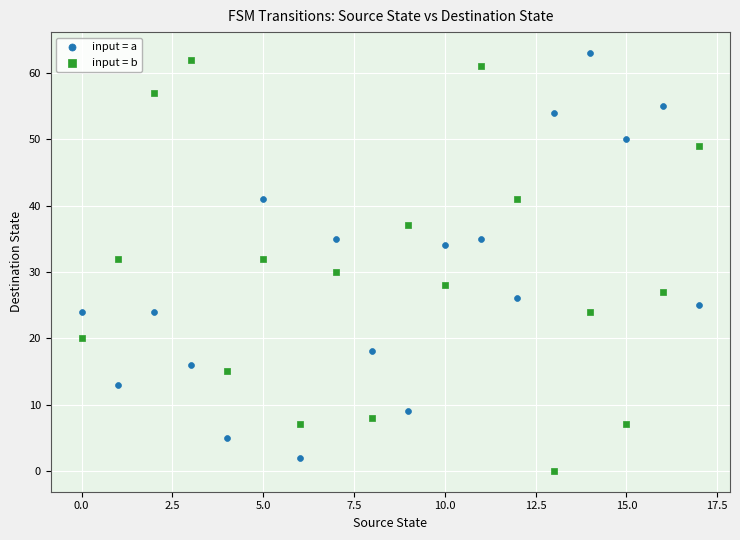

Count the number of points in this scatter plot.

36